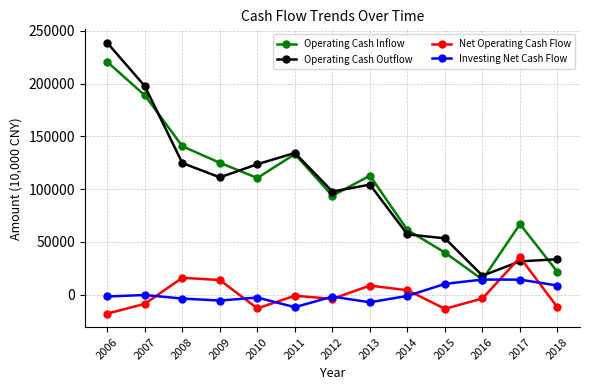

List the series in order of their peak value, lowest first.

Investing Net Cash Flow, Net Operating Cash Flow, Operating Cash Inflow, Operating Cash Outflow